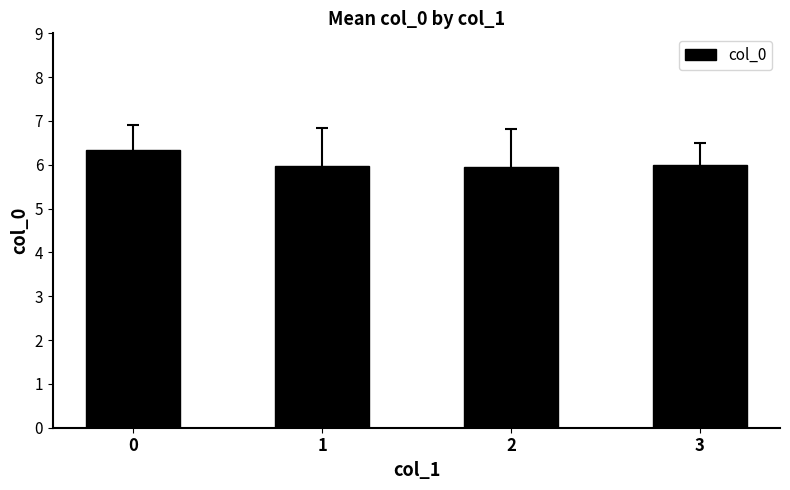

Is it true that the value at 1 is 9.6?

False